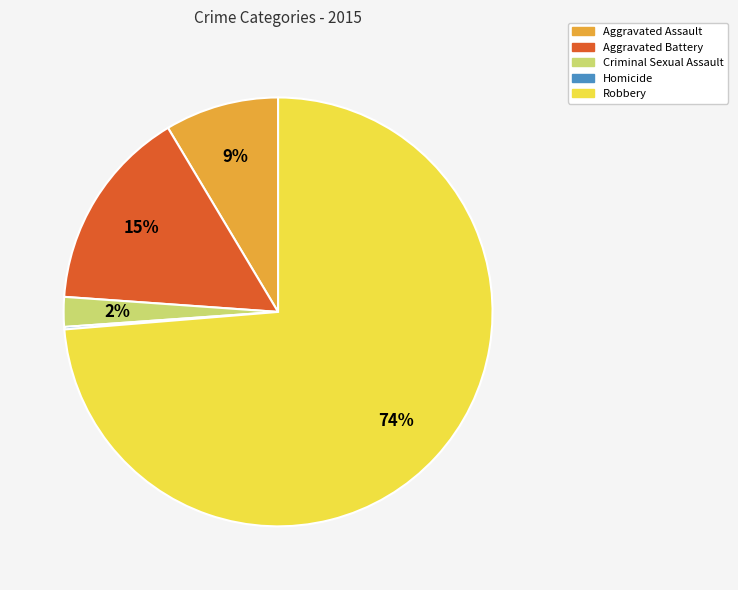

Which has a higher value, Criminal Sexual Assault or Aggravated Battery?

Aggravated Battery